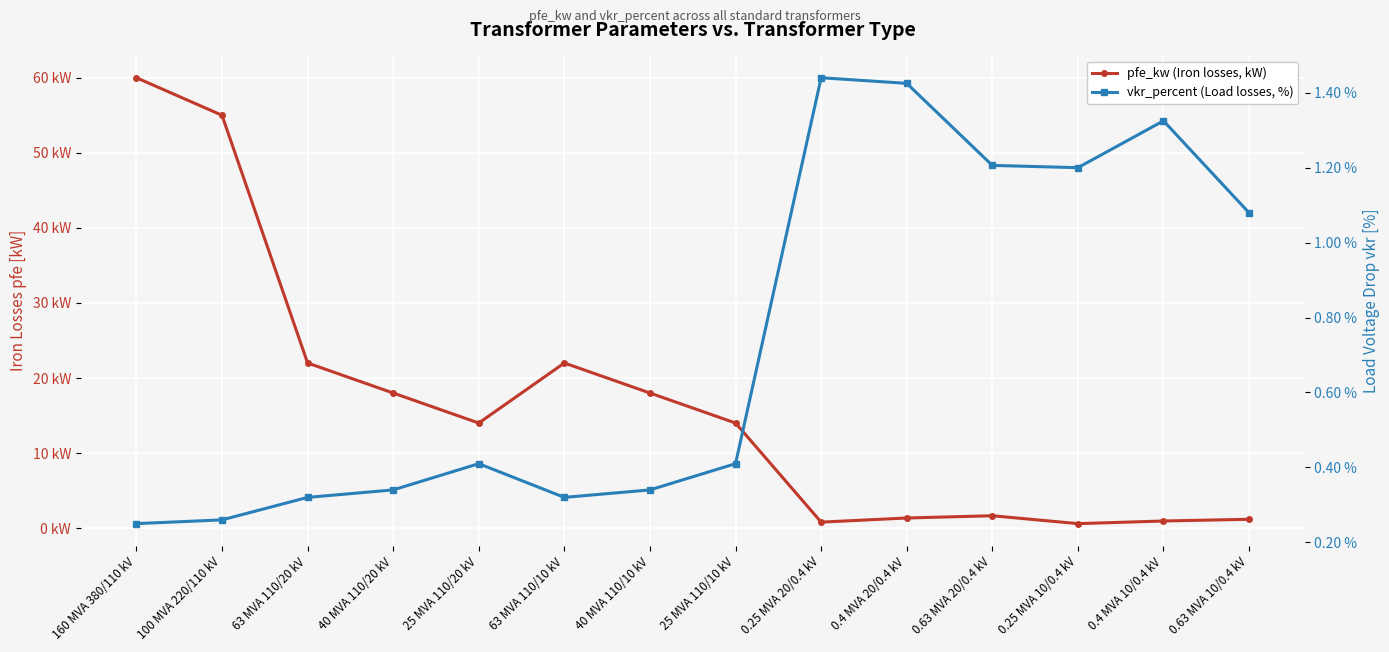

Rank the categories by pfe_kw (Iron losses, kW) value from lowest to highest.

0.25 MVA 10/0.4 kV, 0.25 MVA 20/0.4 kV, 0.4 MVA 10/0.4 kV, 0.63 MVA 10/0.4 kV, 0.4 MVA 20/0.4 kV, 0.63 MVA 20/0.4 kV, 25 MVA 110/20 kV, 25 MVA 110/10 kV, 40 MVA 110/20 kV, 40 MVA 110/10 kV, 63 MVA 110/20 kV, 63 MVA 110/10 kV, 100 MVA 220/110 kV, 160 MVA 380/110 kV